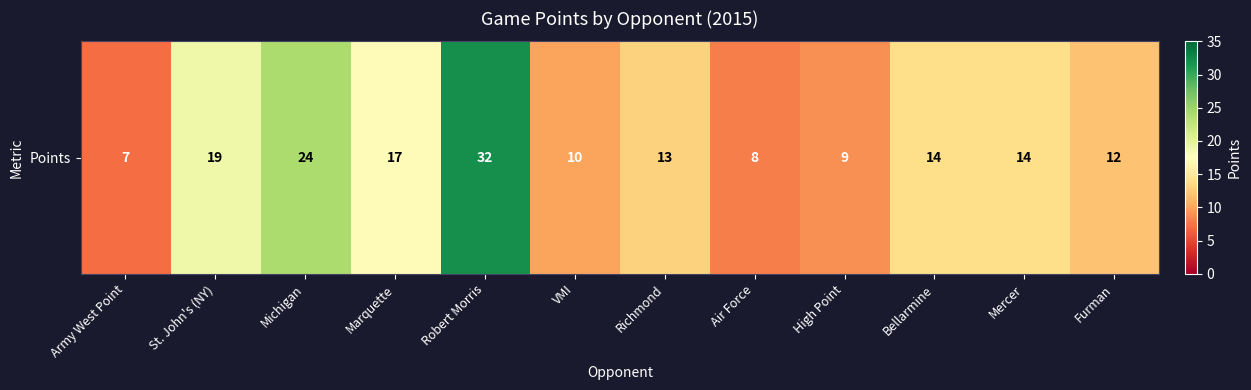

Reading left to right, transcribe all the data shown in this chart.

7	19	24	17	32	10	13	8	9	14	14	12